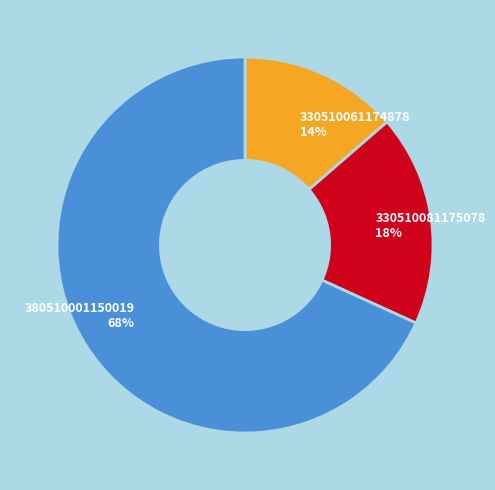

Rank the categories by value from lowest to highest.

330510061174878, 330510081175078, 380510001150019